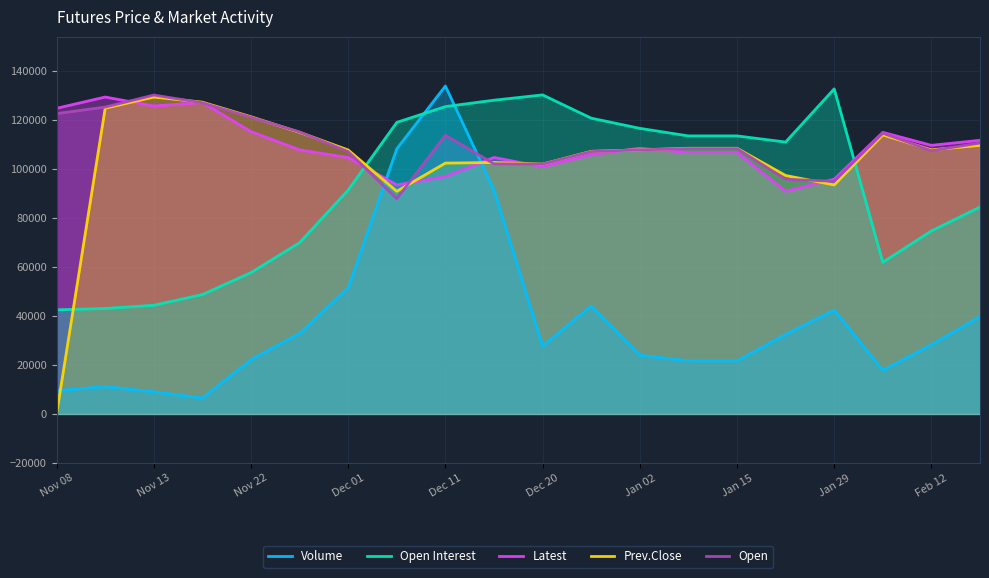

Does the chart display data point markers on the line(s)?

No